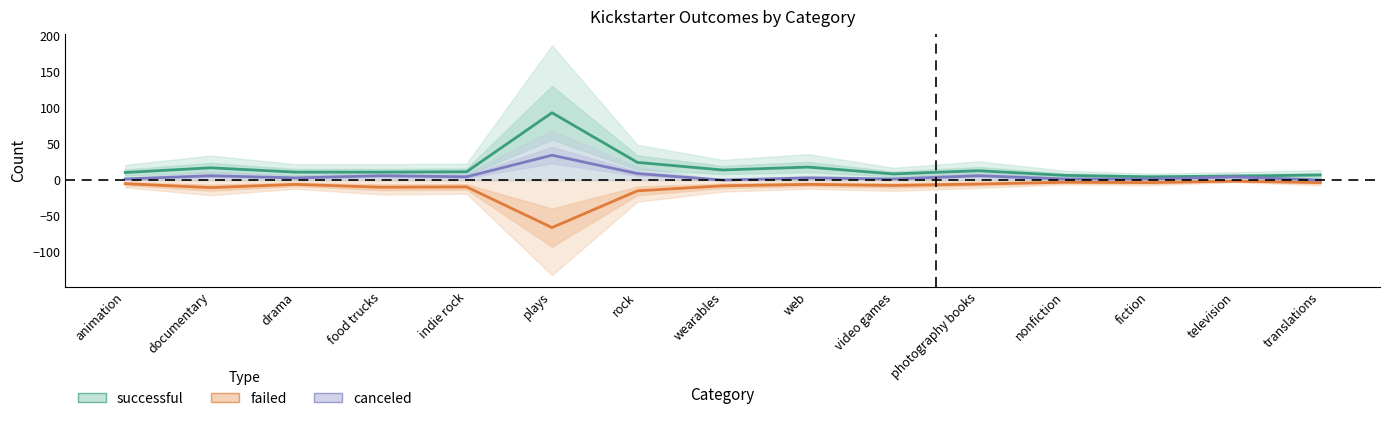

At which category does successful reach its first local peak?

documentary